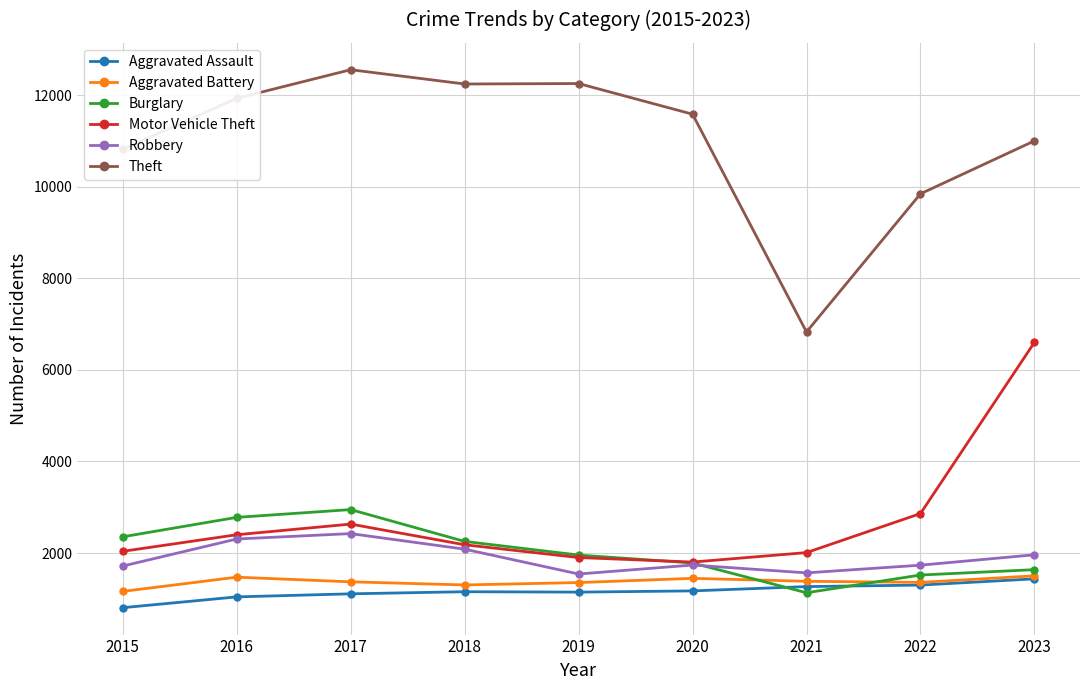

What is the average value of the Aggravated Battery series?

1372